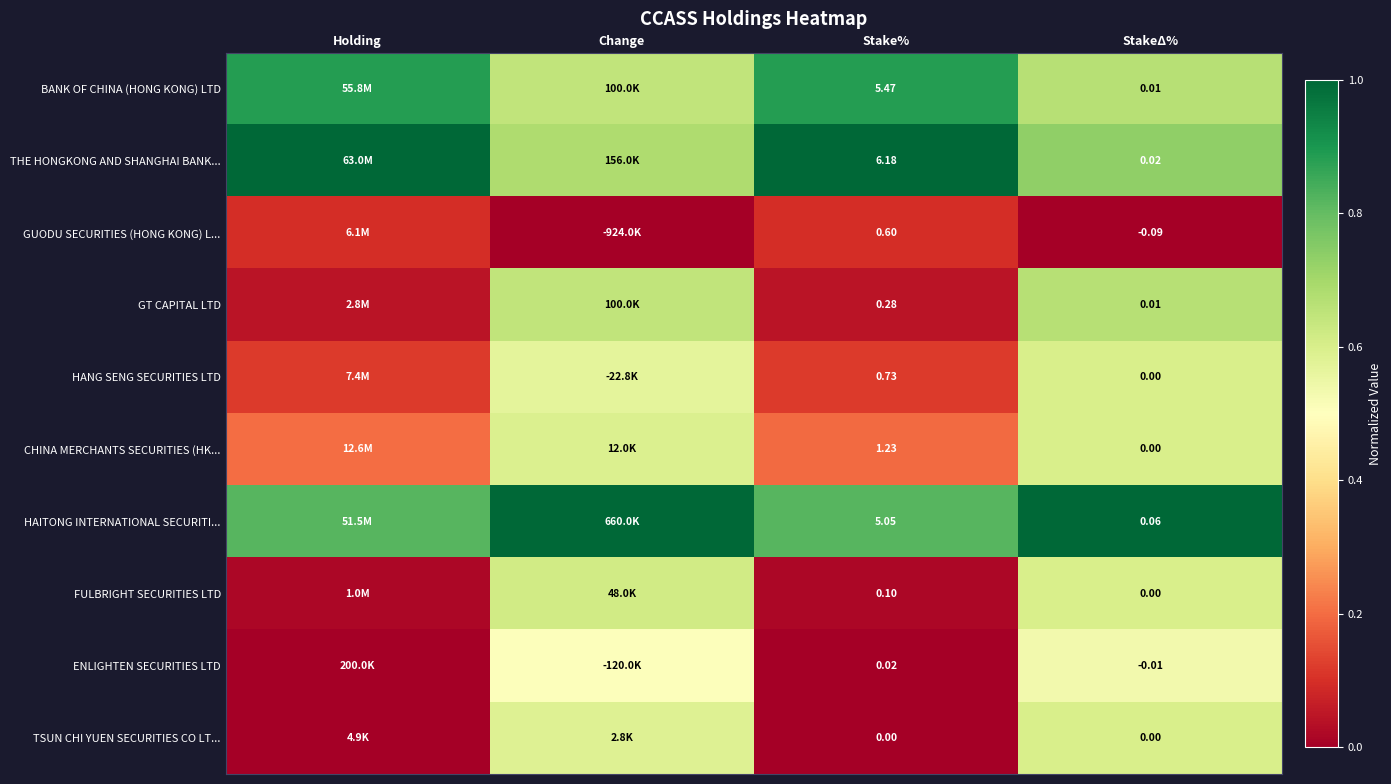

Rank the series at Stake% from lowest to highest value.

TSUN CHI YUEN SECURITIES CO LT..., ENLIGHTEN SECURITIES LTD, FULBRIGHT SECURITIES LTD, GT CAPITAL LTD, GUODU SECURITIES (HONG KONG) L..., HANG SENG SECURITIES LTD, CHINA MERCHANTS SECURITIES (HK..., HAITONG INTERNATIONAL SECURITI..., BANK OF CHINA (HONG KONG) LTD, THE HONGKONG AND SHANGHAI BANK...